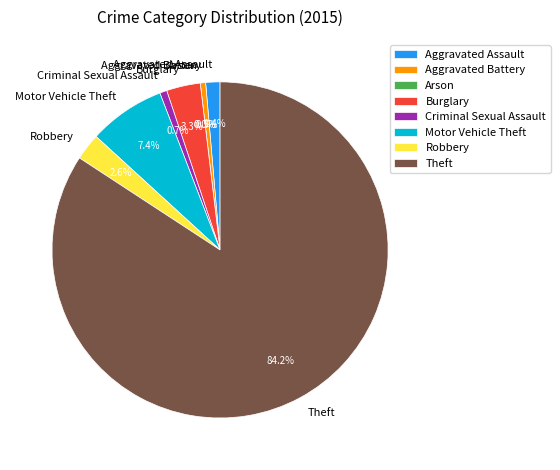

To the nearest percent, what is the average slice percentage?

12%